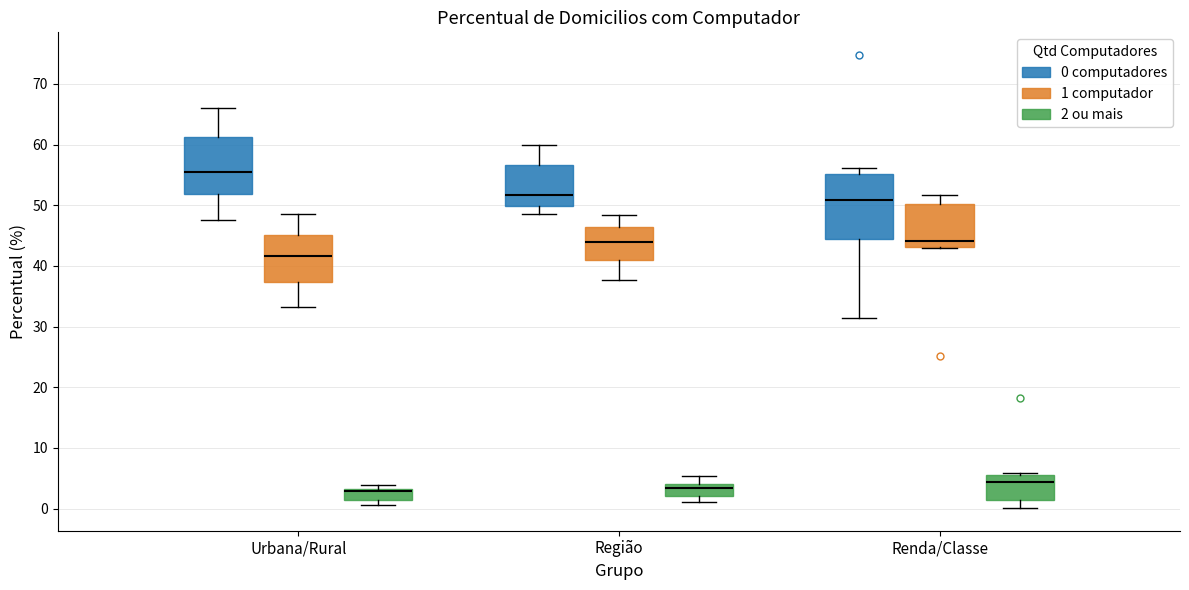

Where does the upper whisker of the box for Região (1 computador) end on the y-axis? The values are not printed on the chart, so give them approximately, as read against the axis.

48